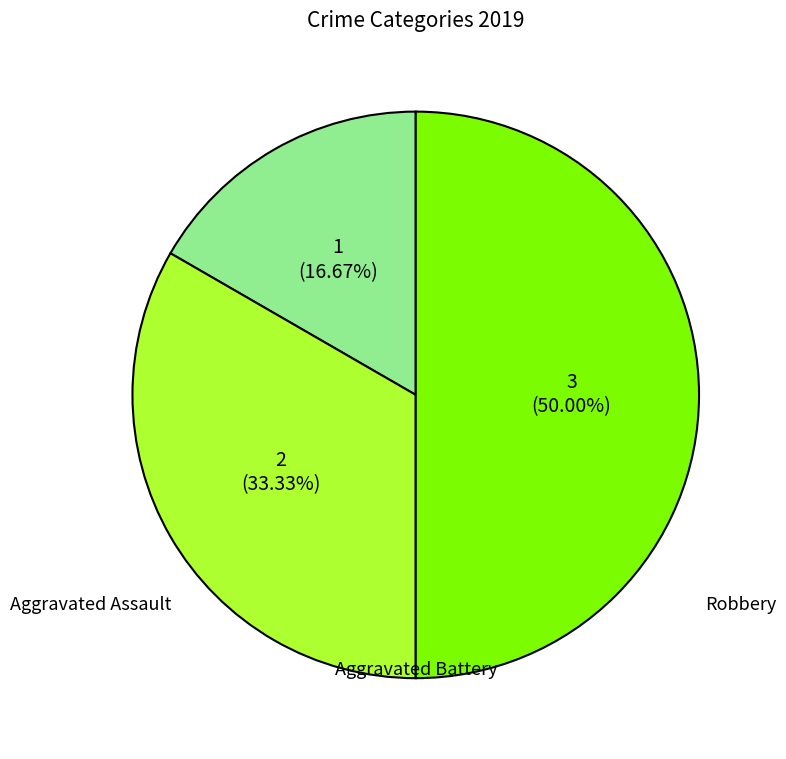

To the nearest percent, what is the difference between the Robbery and Aggravated Assault slice percentages?

33%